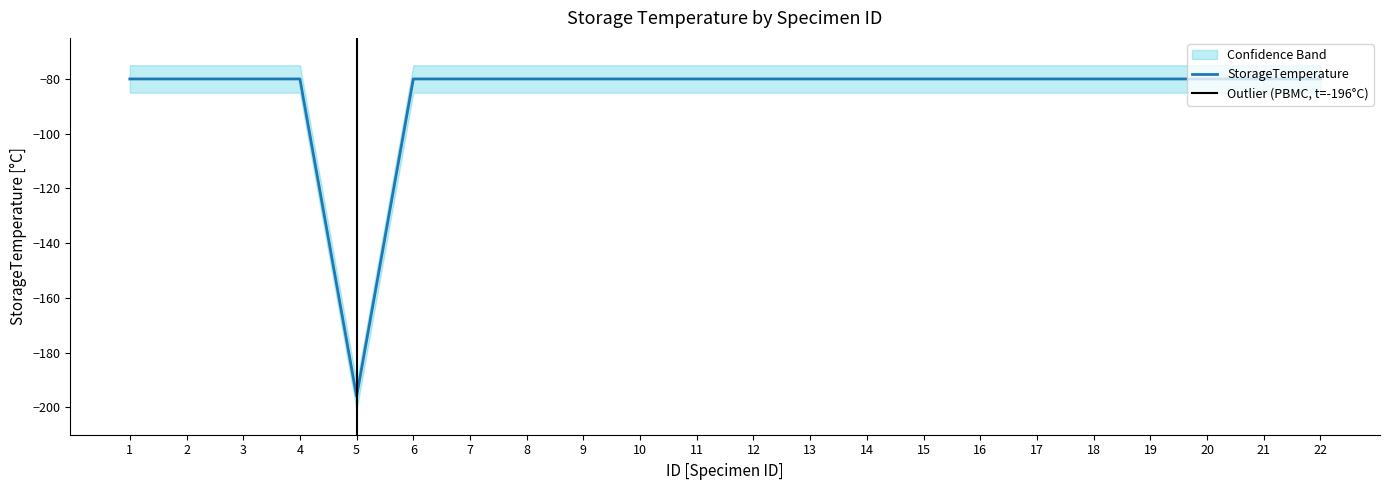

Is it true that the value at 3 is -80?

True